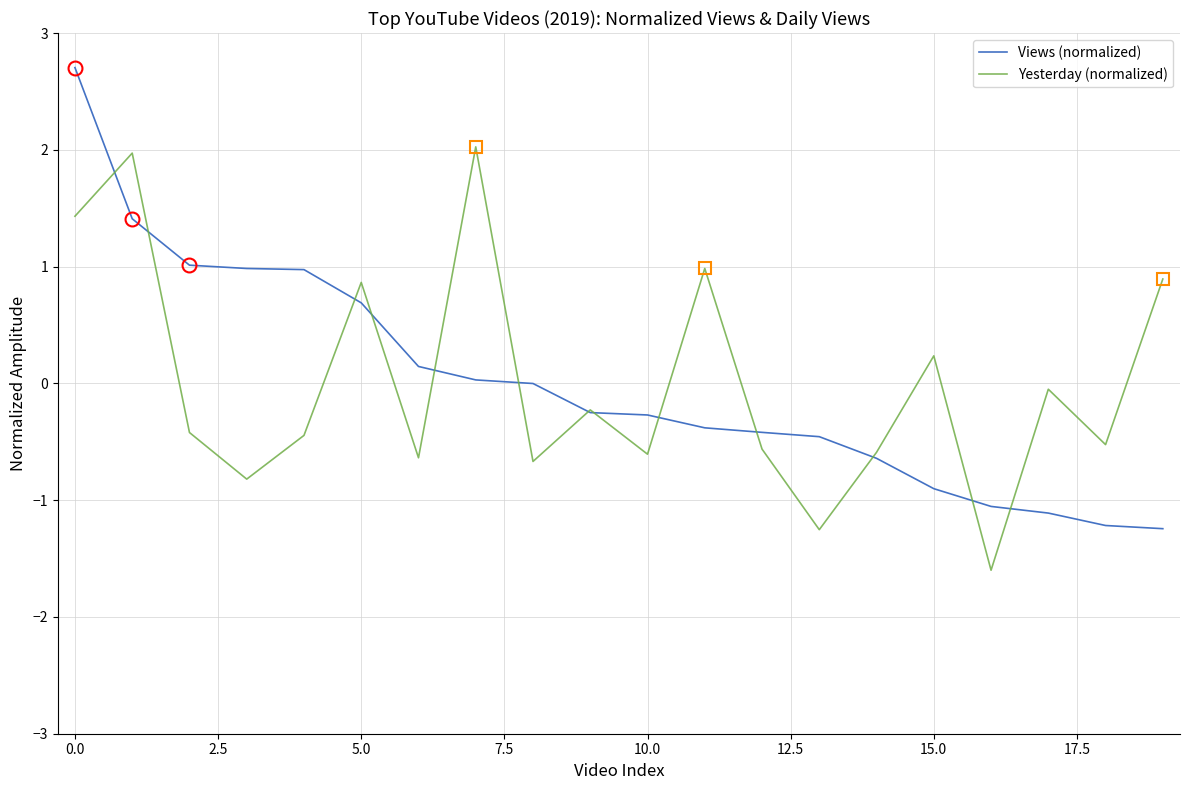

What is the lowest value of the Yesterday (normalized) series?

-1.6